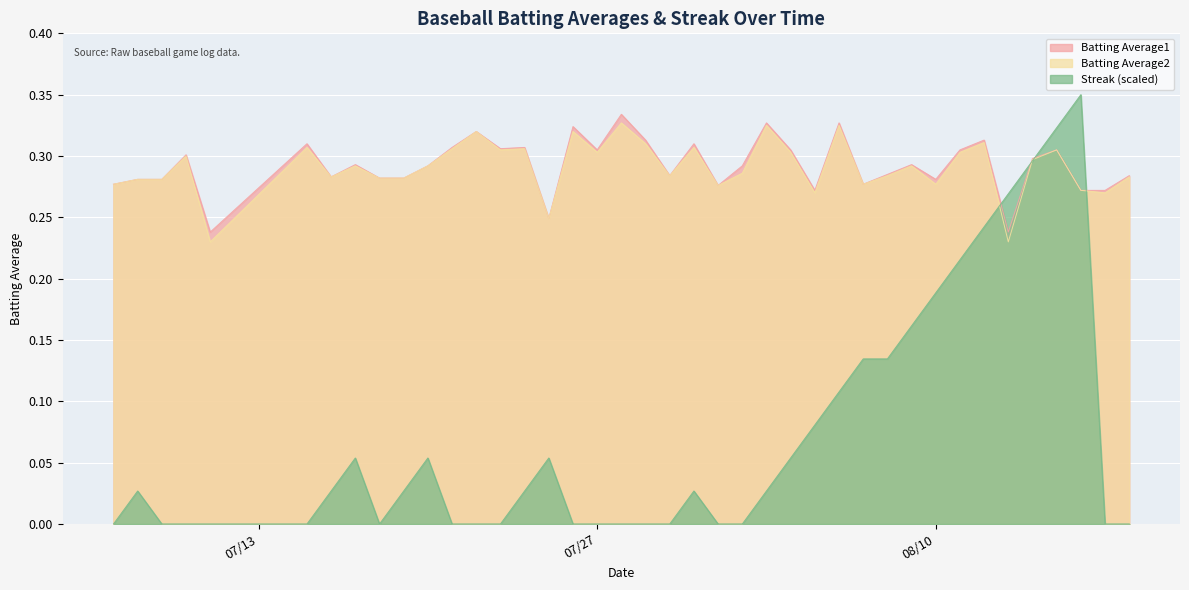

List the series in order of their peak value, highest first.

Streak (scaled), Batting Average1, Batting Average2